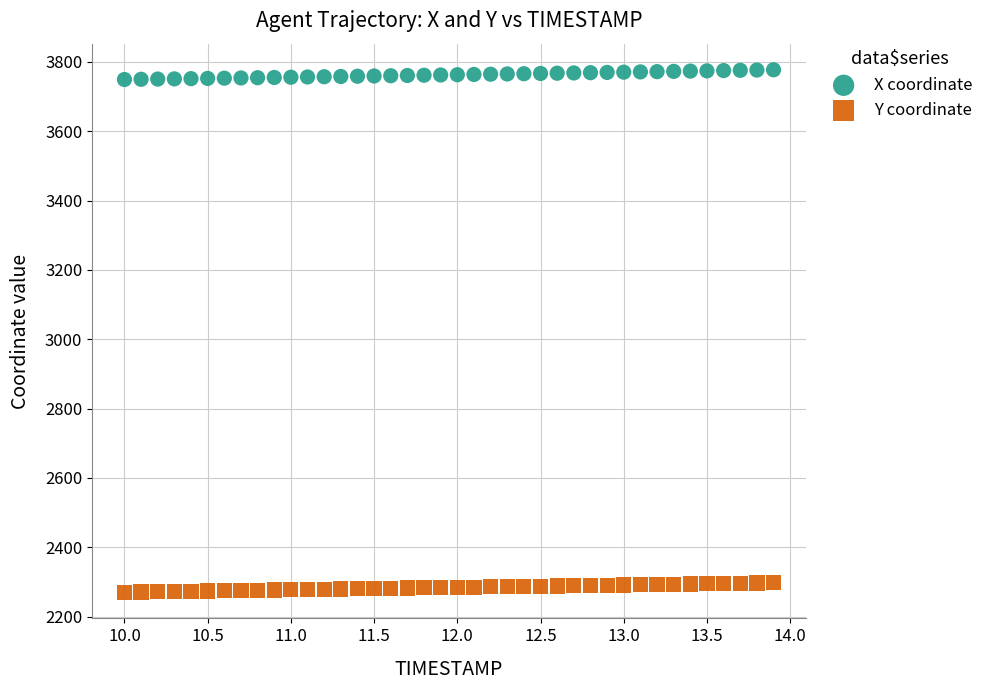

Across all data points, what is the range of X values (max minus min)?

3.9